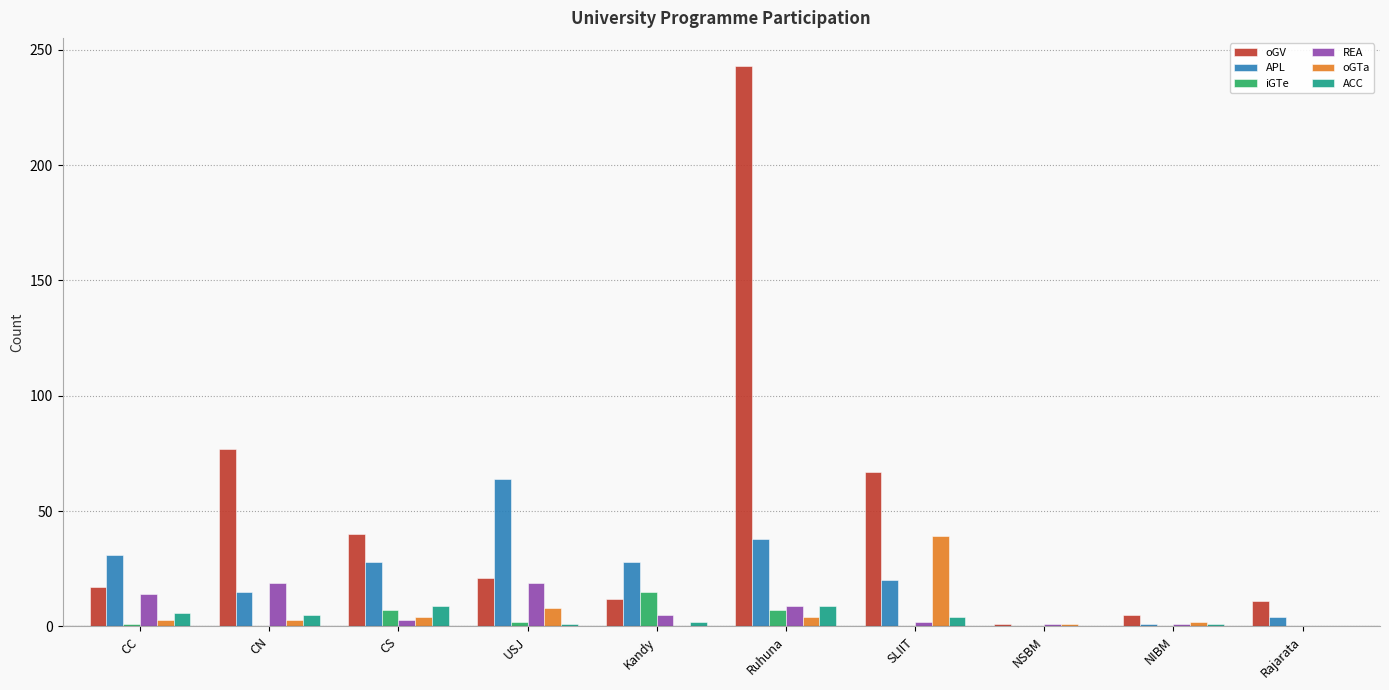

Between Ruhuna and Rajarata, which series saw the biggest shift?

oGV